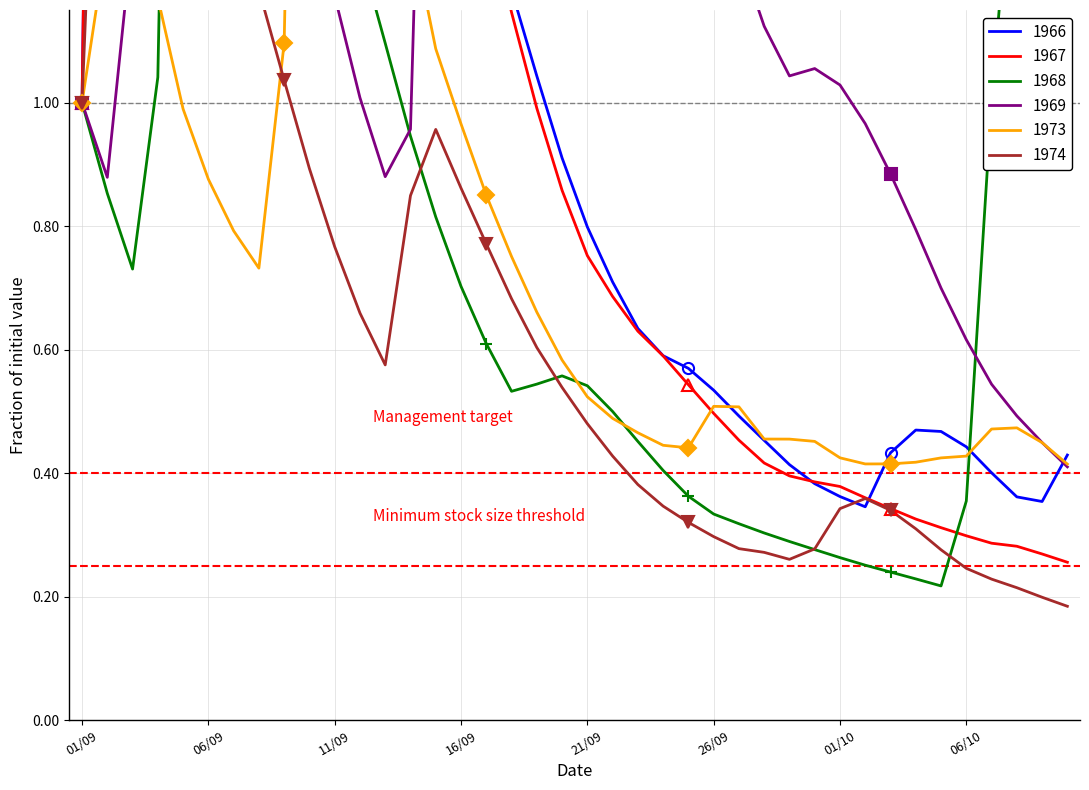

List the series in order of their peak value, lowest first.

1974, 1973, 1968, 1969, 1966, 1967